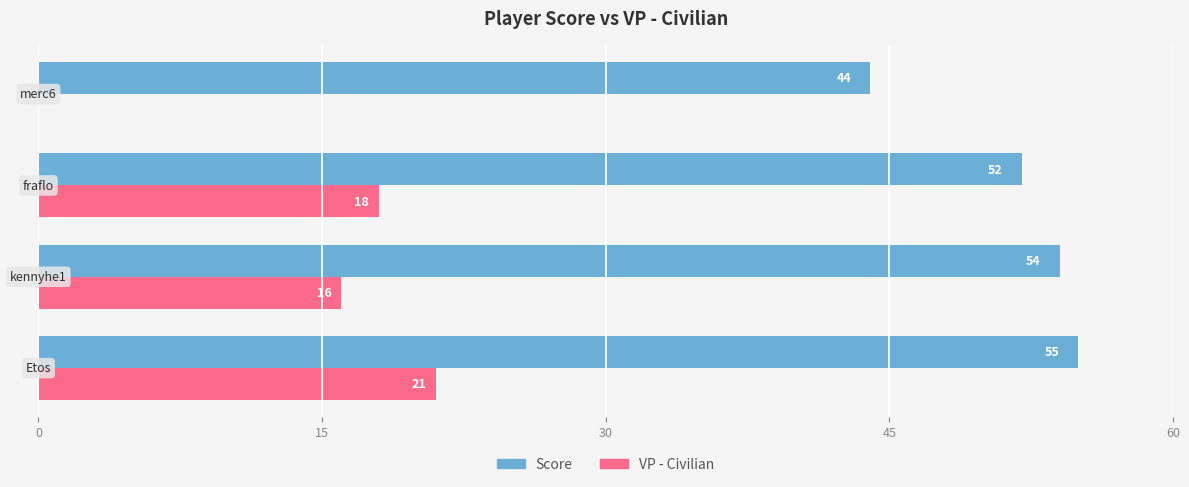

What is the sum of all Score values?

205